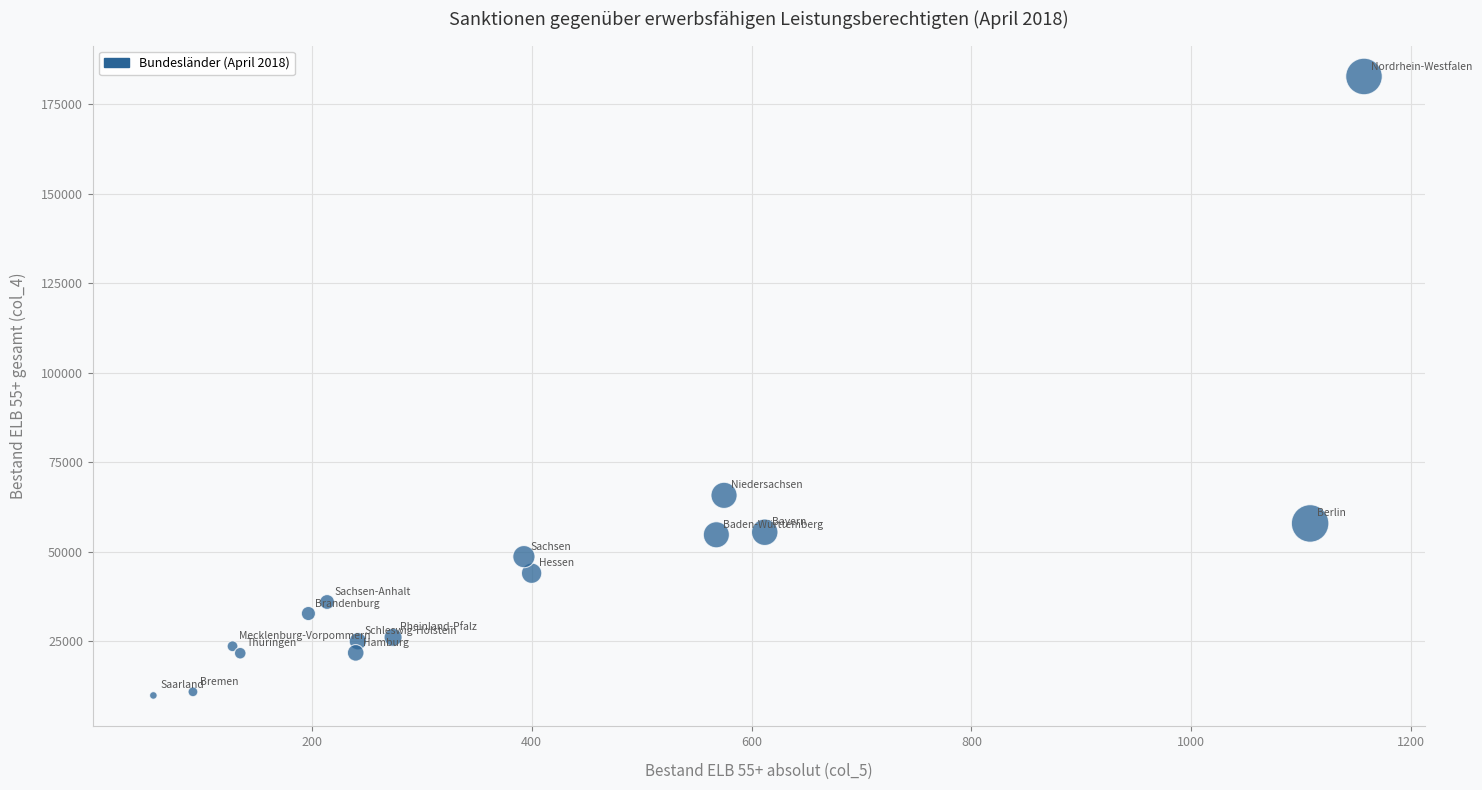

What Y value in the scatter plot is closest to 96356?

65798